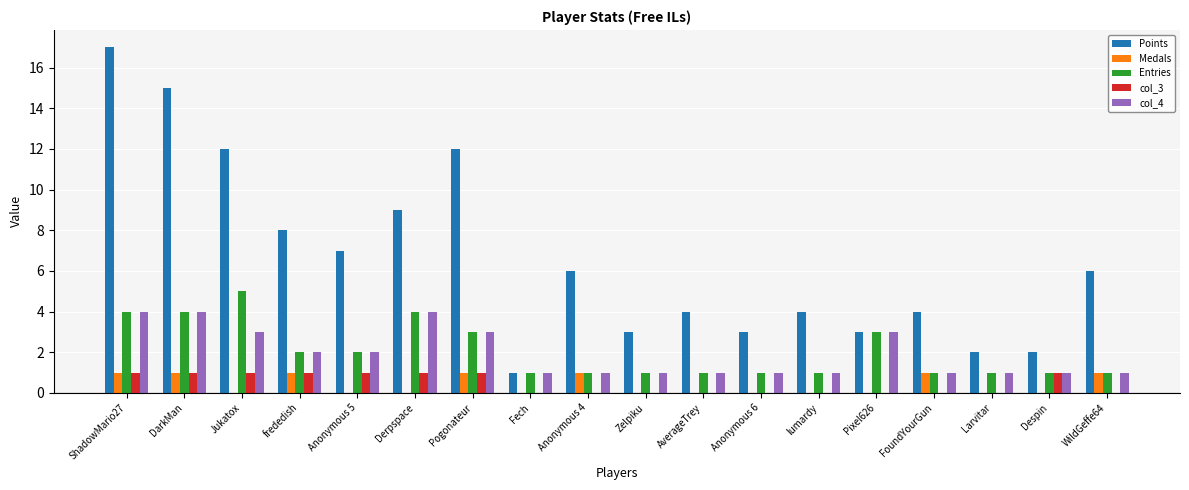

The value of Medals at Derpspace is 1. True or false?

False